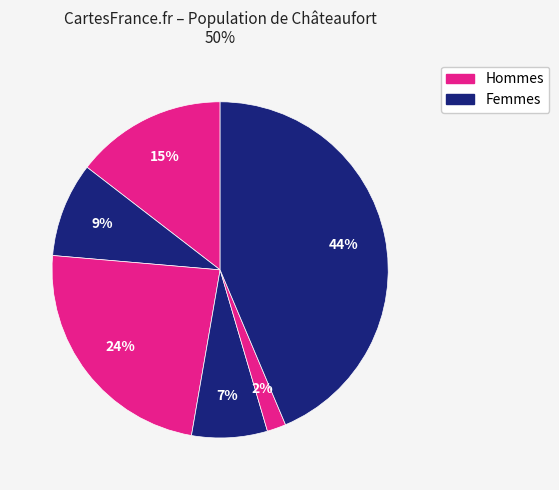

Count the number of slices in the pie.

6